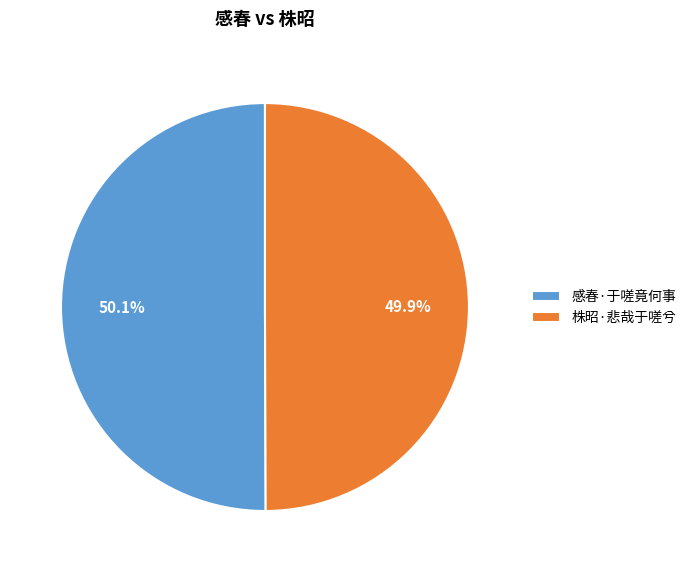

What portion of the pie excludes 感春·于嗟竟何事?

49.9%